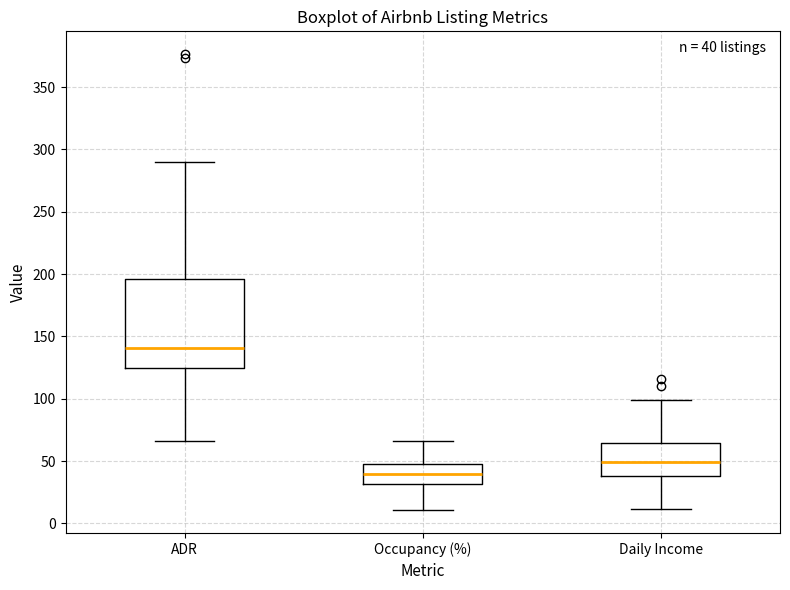

Comparing the boxes themselves (not the whiskers), which one is the tallest?

ADR